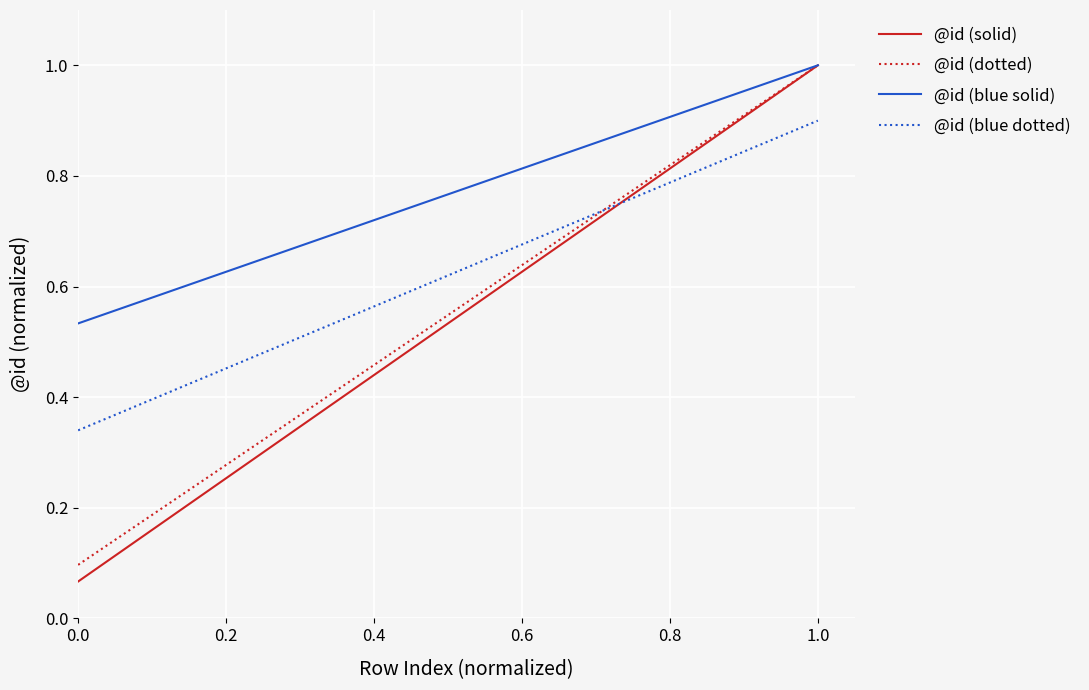

Which series has the widest spread of values?

@id (solid)